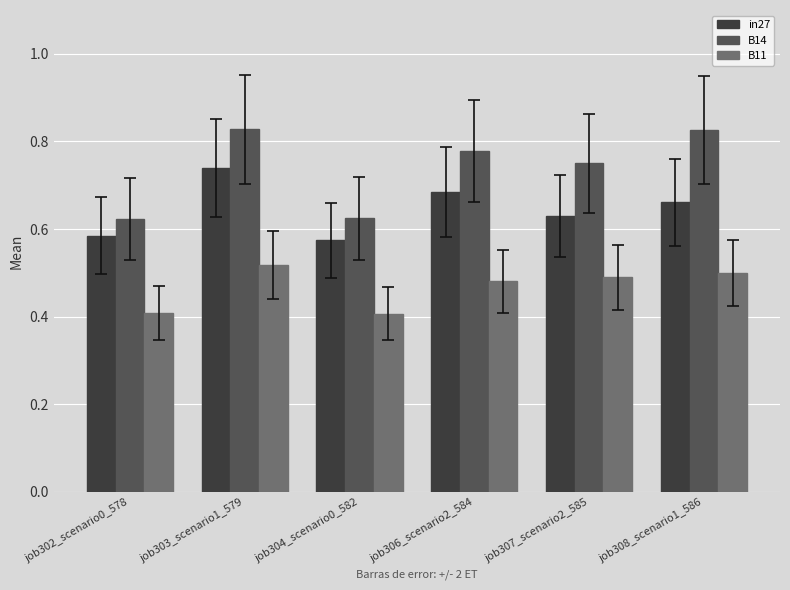

What is the sum of all B14 values?

4.4